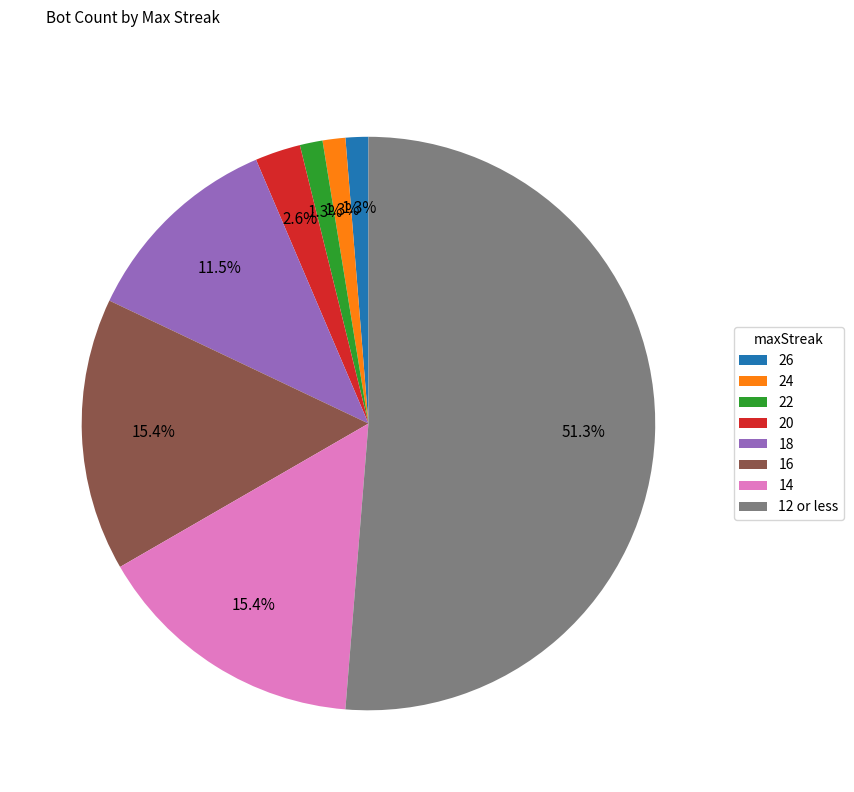

The 16 slice represents 21% of the pie. True or false?

False